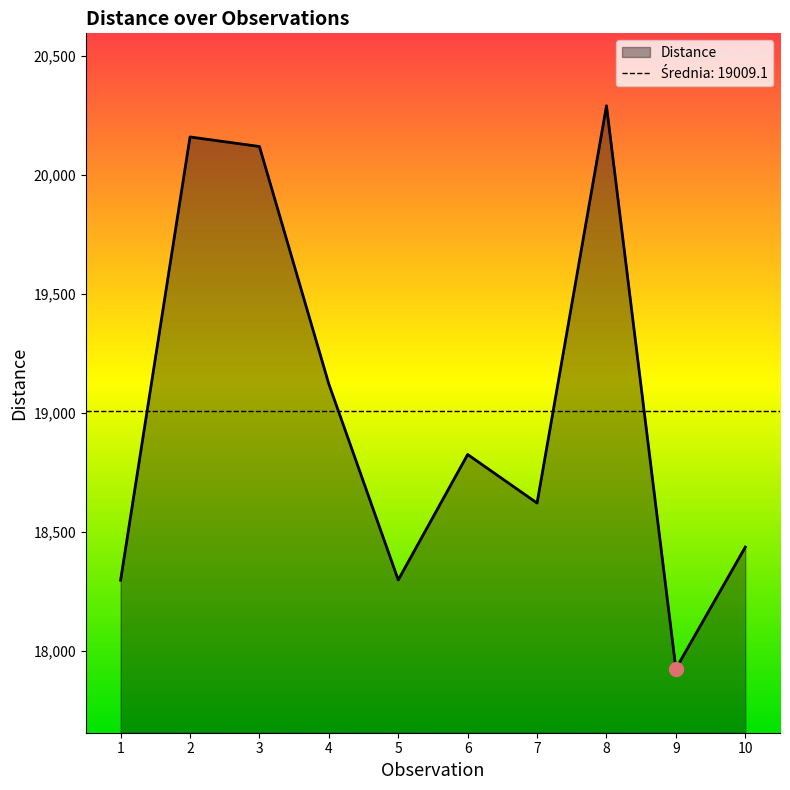

Does the chart have visible grid lines?

No